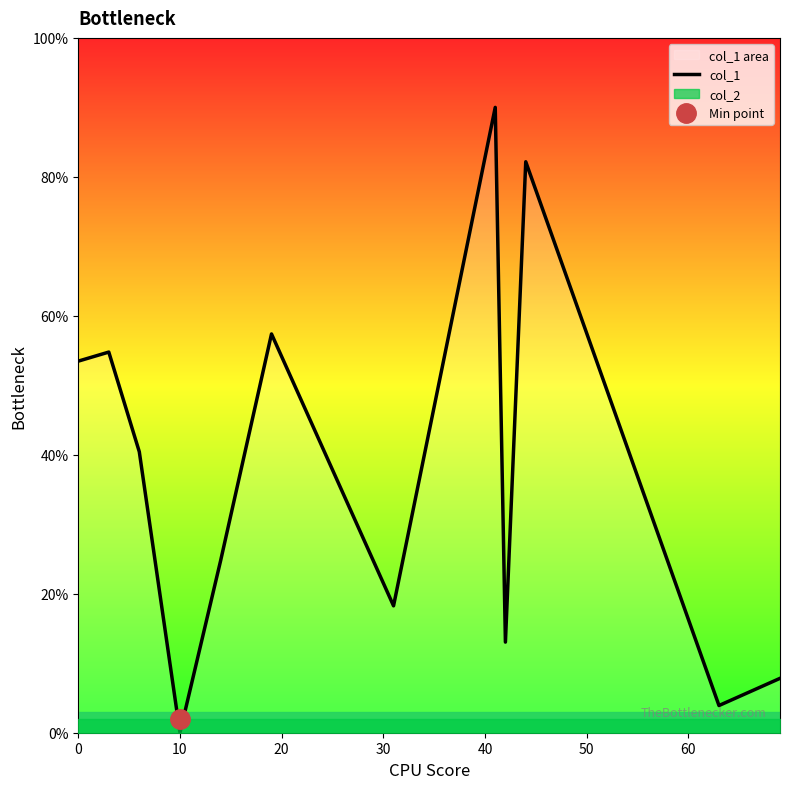

What is the highest value of the col_1 series?

90.0